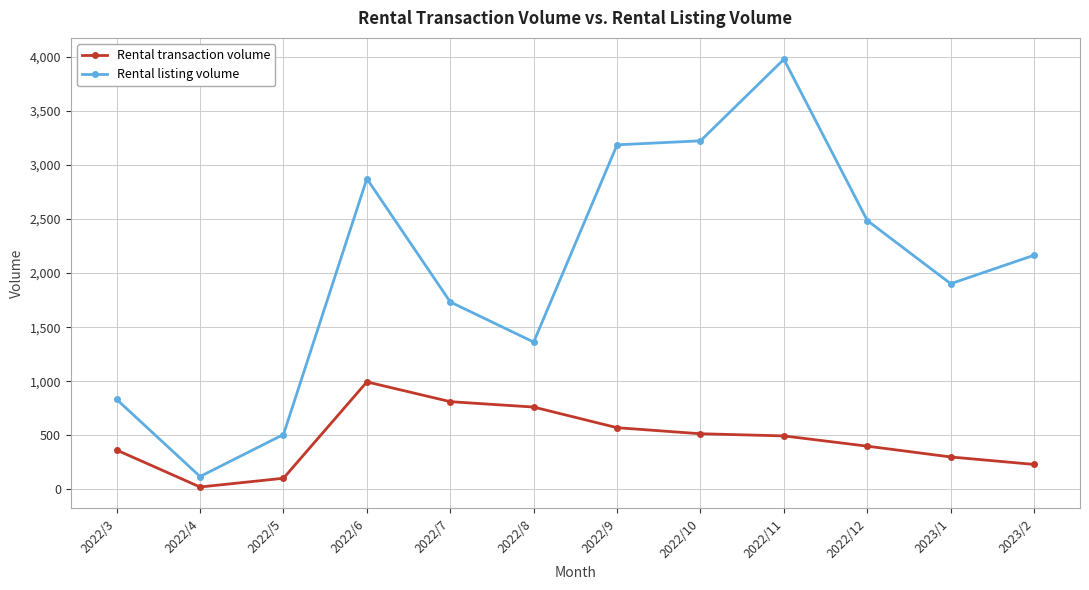

True or false: Rental transaction volume and Rental listing volume intersect in this chart.

False